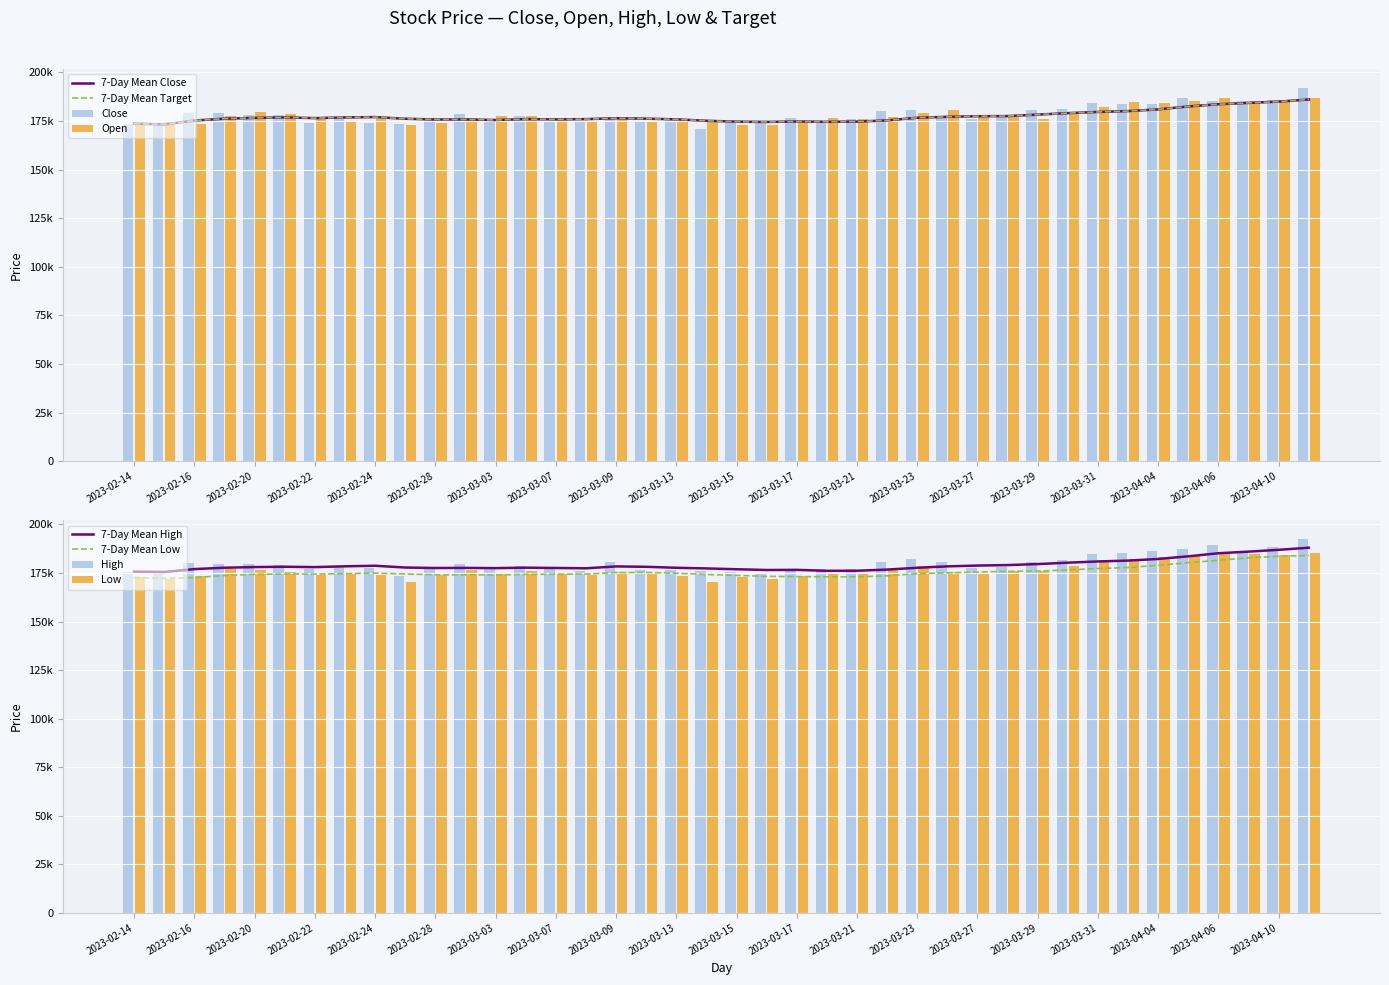

Which series changed the most between 2023-03-07 and 2023-03-23?

Close